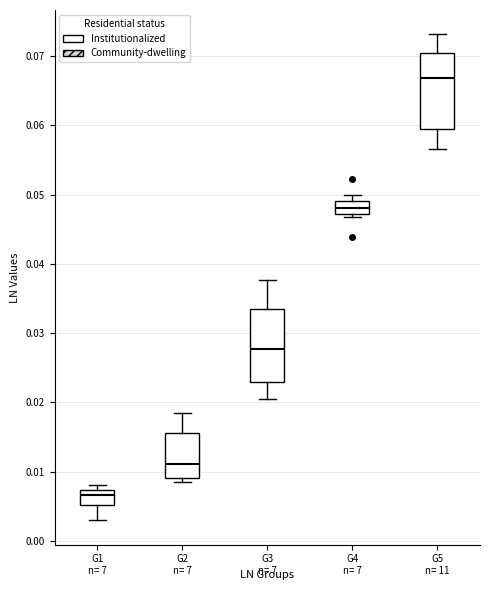

Reading left to right, transcribe this box plot: for each box, give where its median line is, the range the box spans, and where its two whiskers end, as read against the y-axis. The values are not printed on the chart, so give them approximately, as read against the axis.

G1: median 0.007 (just below the box's upper edge), box 0.005 to 0.007, whiskers 0.003 to 0.008
G2: median 0.011, box 0.009 to 0.016, whiskers 0.009 (just below the box's lower edge) to 0.019
G3: median 0.028, box 0.023 to 0.034, whiskers 0.021 to 0.038
G4: median 0.048, box 0.047 to 0.049, whiskers 0.047 (just below the box's lower edge) to 0.050
G5: median 0.067, box 0.059 to 0.070, whiskers 0.057 to 0.073